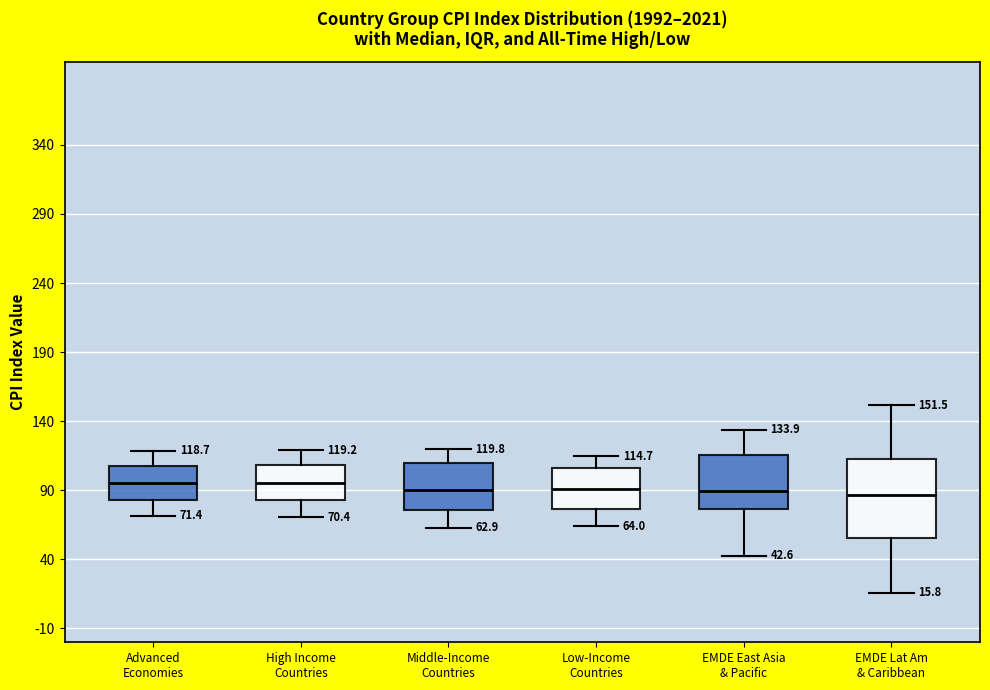

Comparing the boxes themselves (not the whiskers), which one is the tallest?

EMDE Lat Am & Caribbean